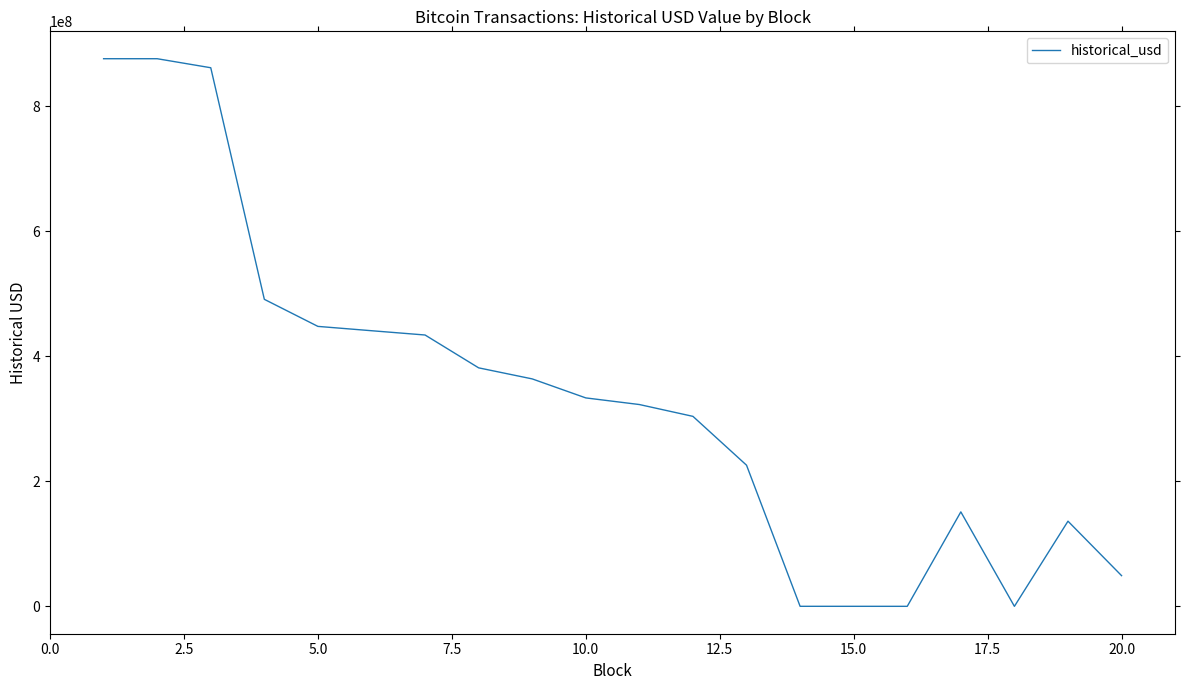

What is the greatest value displayed?

875762806.0